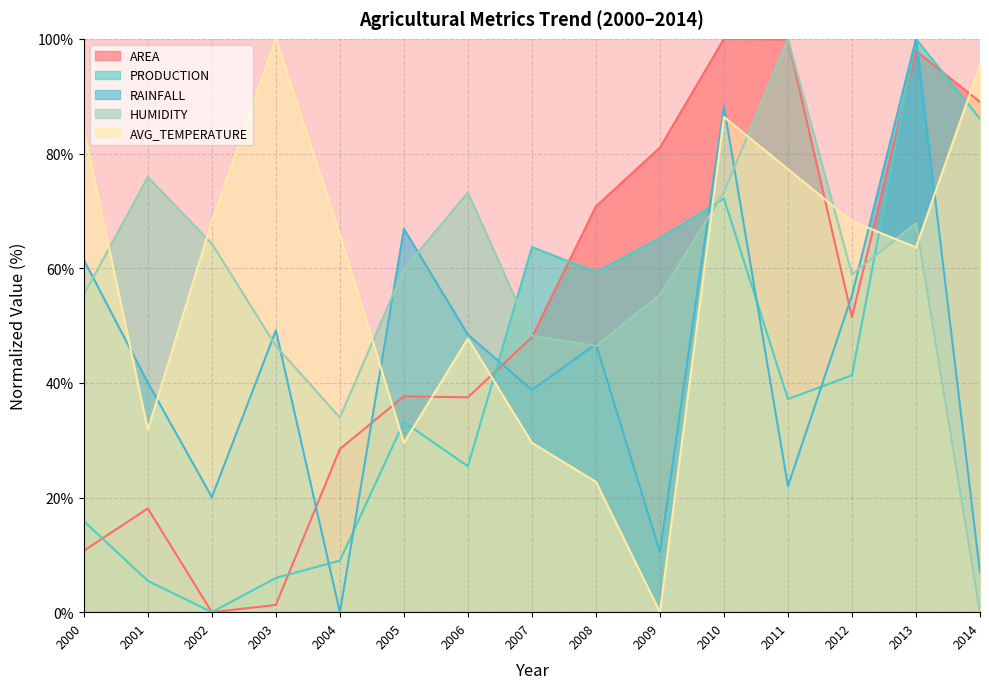

Rank the categories by PRODUCTION value from highest to lowest.

2013, 2014, 2010, 2009, 2007, 2008, 2012, 2011, 2005, 2006, 2000, 2004, 2003, 2001, 2002